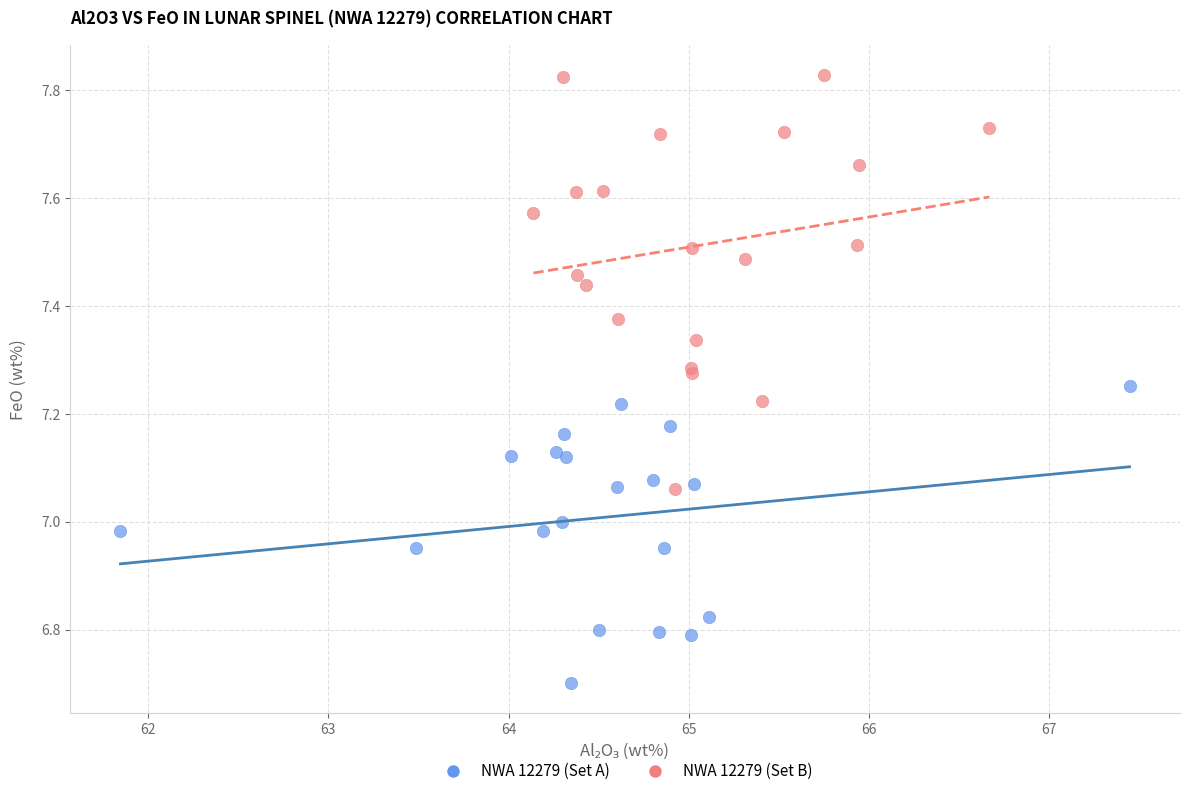

Which series contains the highest Y value?

NWA 12279 (Set B)